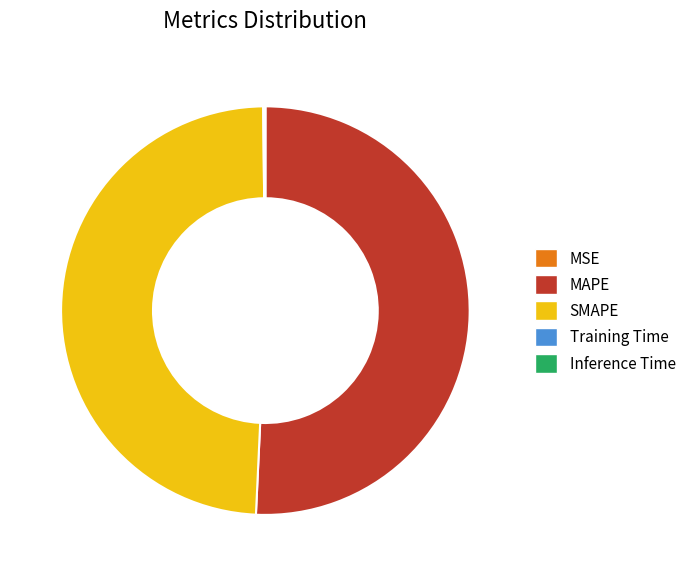

Which slice represents more than half of the pie?

MAPE